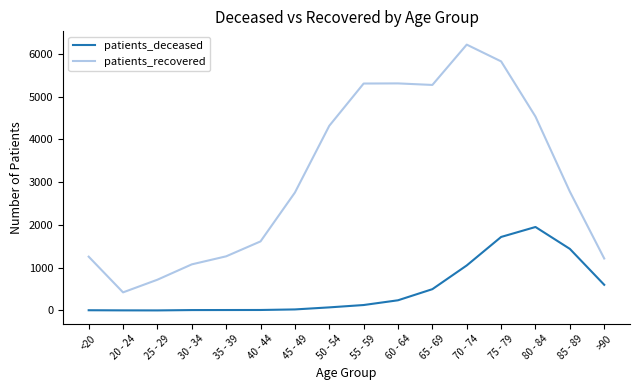

In patients_deceased, how many points are lower than both neighbors (excluding endpoints)?

1